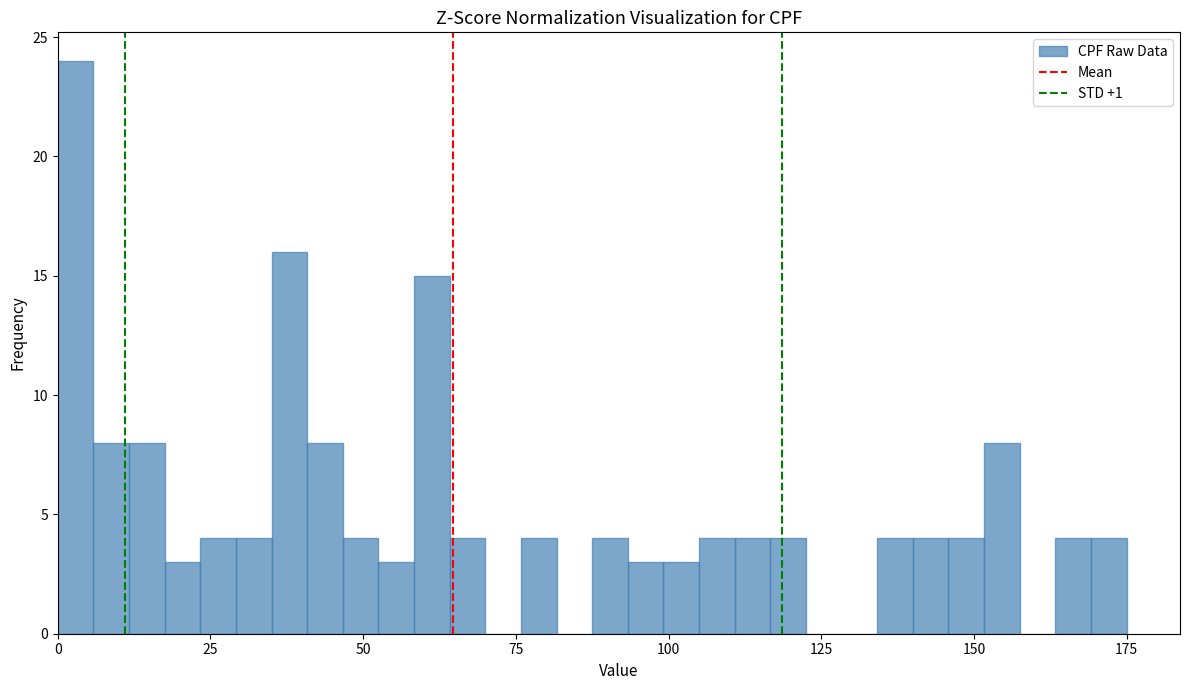

Around what value on the x-axis is the tallest bar? Give the approximate position of its centre, as read against the axis.

5